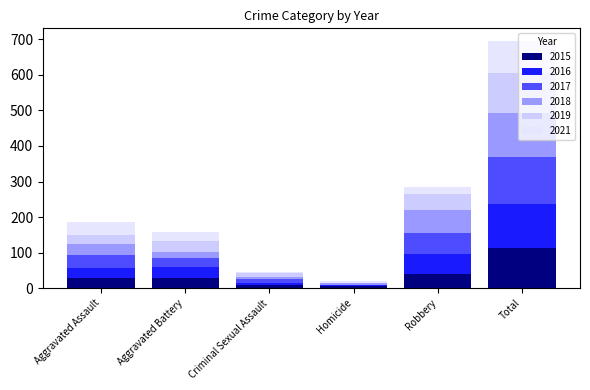

At how many categories does at least one series exceed 13?

4